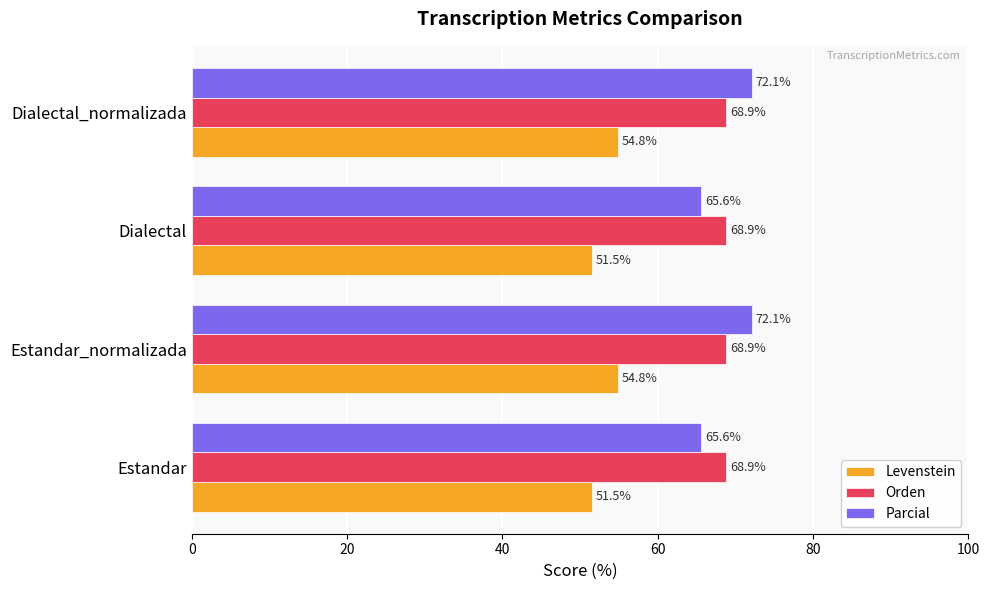

What are all the series names shown in the legend?

Levenstein, Orden, Parcial